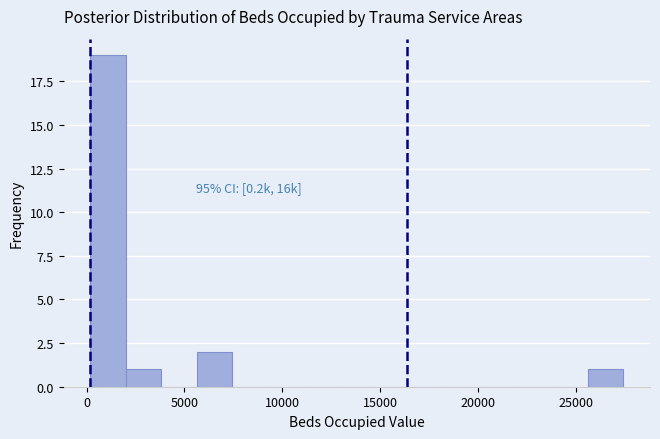

Around what value on the x-axis is the tallest bar? Give the approximate position of its centre, as read against the axis.

1000